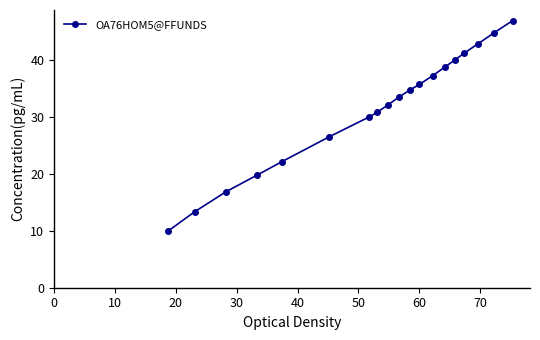

What is the maximum value shown in the chart?

46.9